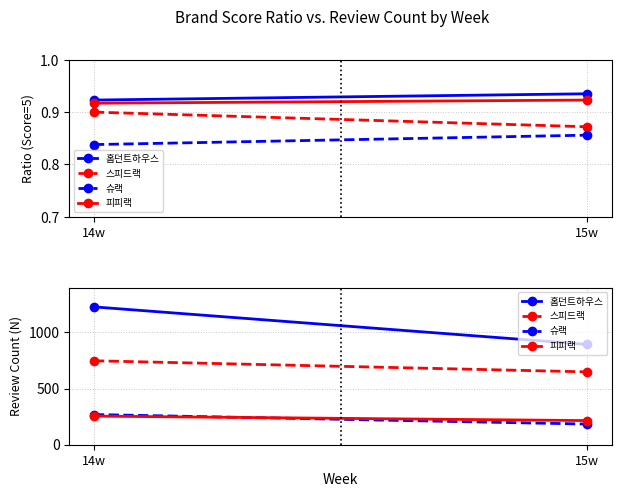

Reading left to right, extract all data points from this chart.

홈던트하우스: 14w=1228	15w=894
스피드랙: 14w=748	15w=649
슈랙: 14w=269	15w=184
피피랙: 14w=255	15w=215